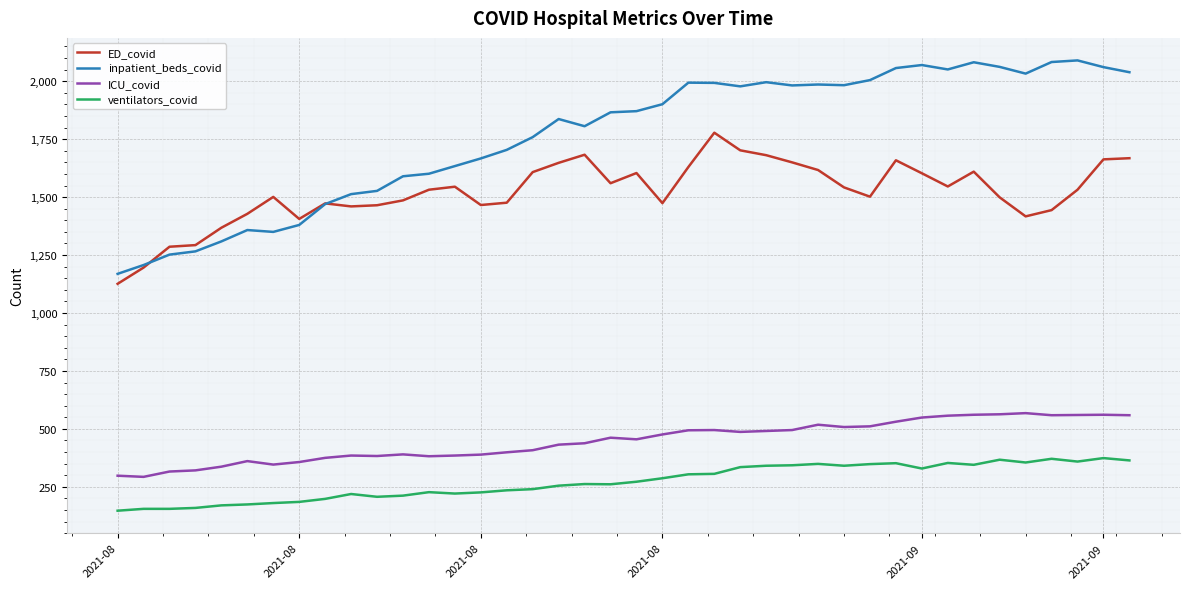

What is the minimum value shown in the chart?

147